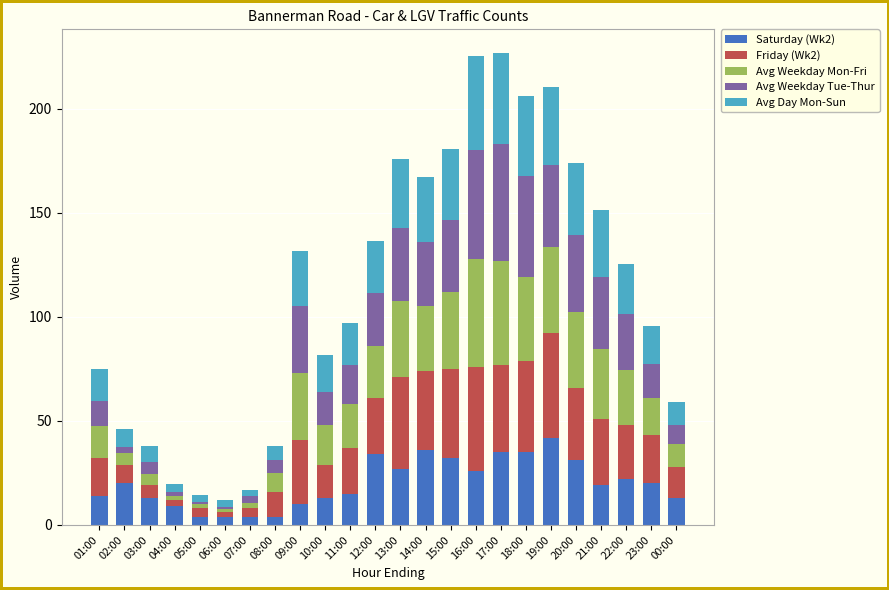

What is the total value across all series at 20:00?

173.7